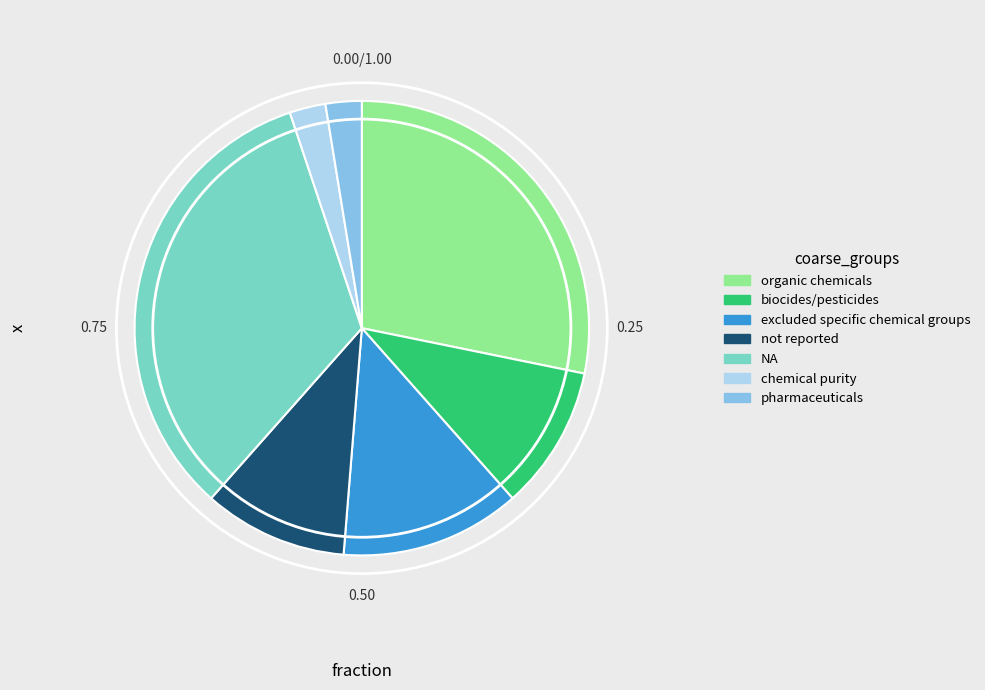

Does any single category account for the majority?

No